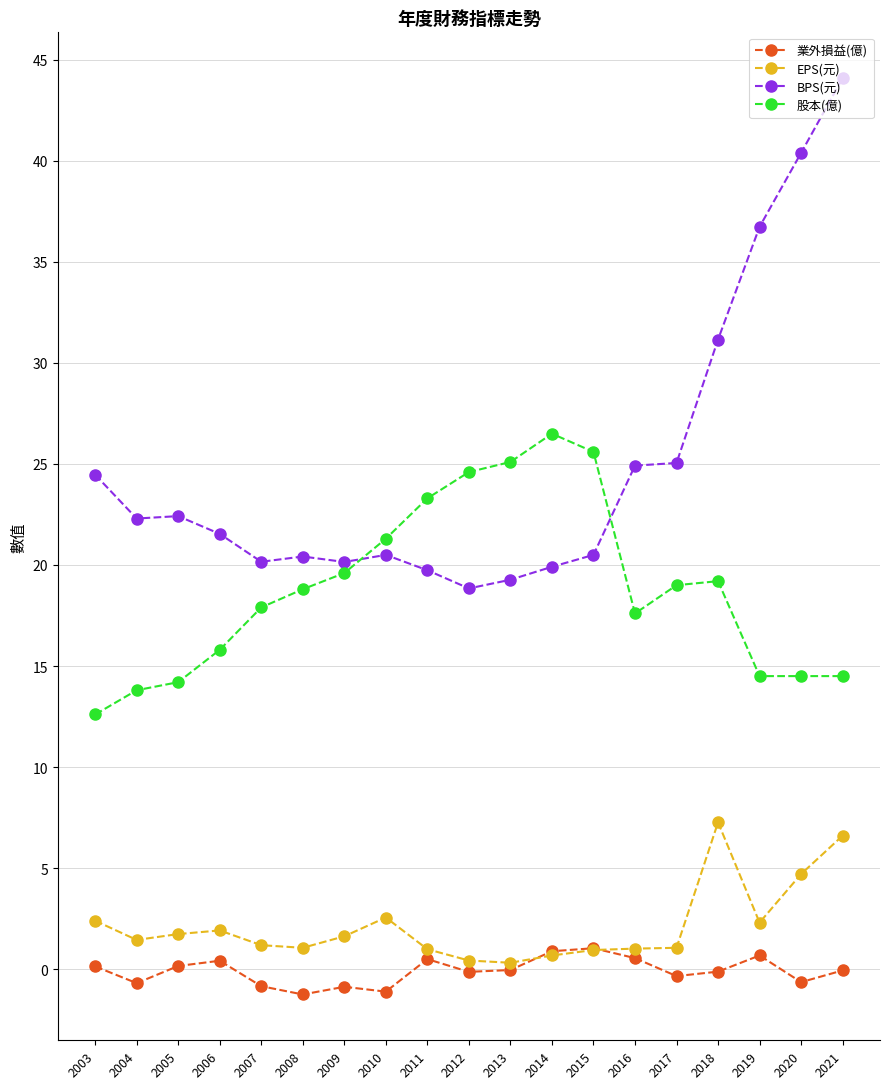

The value of 股本(億) at 2018 is 19.2. True or false?

True